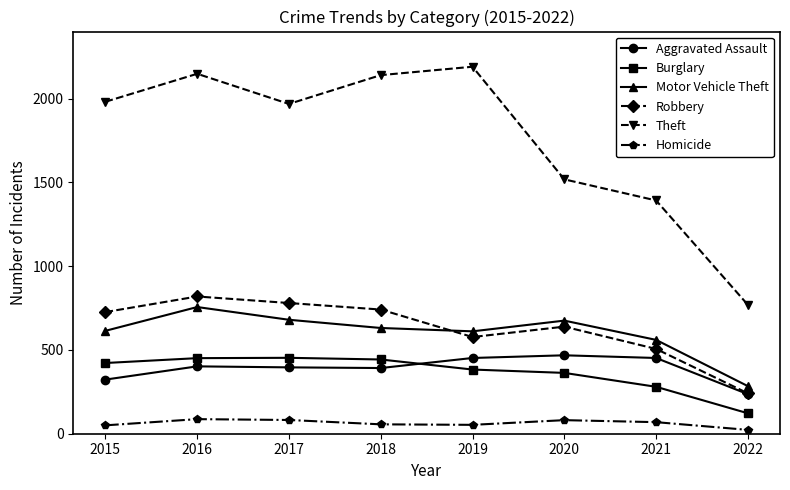

What is the difference between the second highest and second lowest values in the Aggravated Assault series?

129